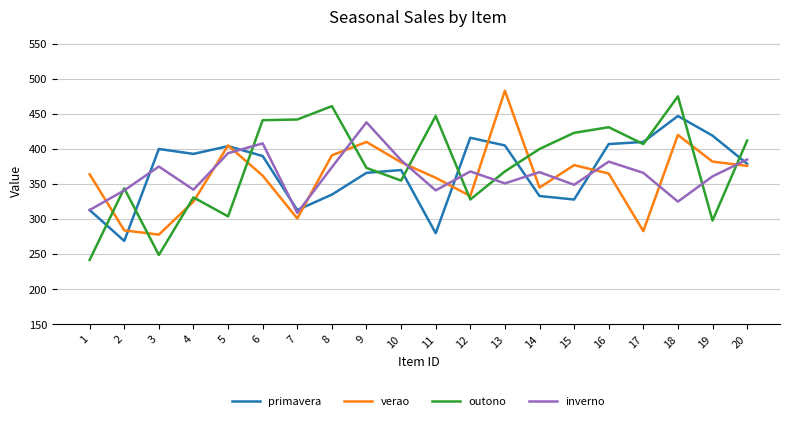

What is the greatest value displayed?

483